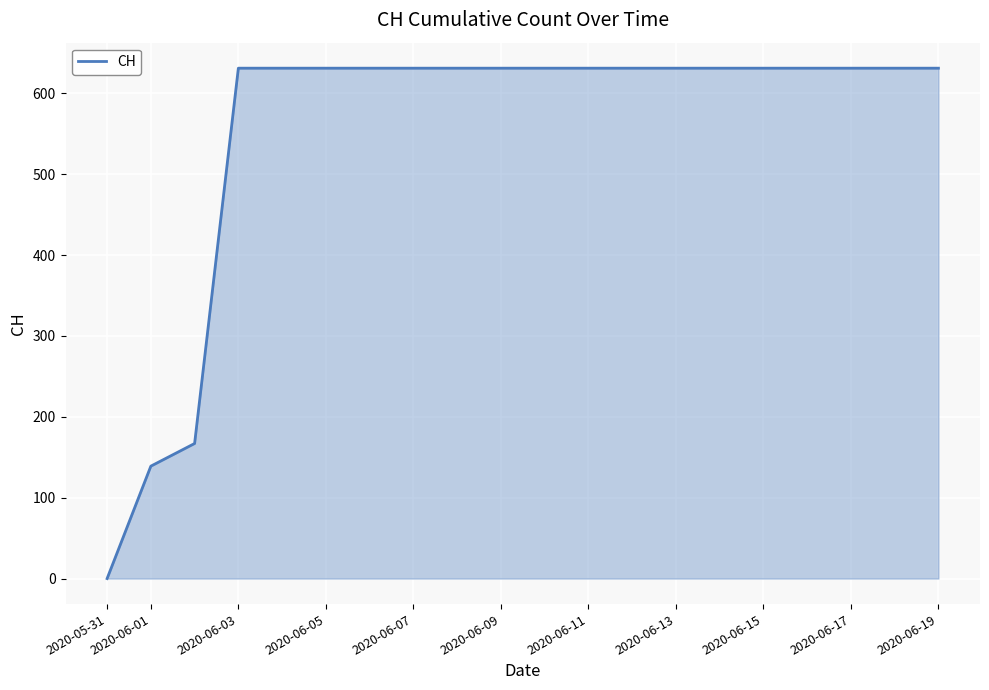

What is the maximum value shown in the chart?

631